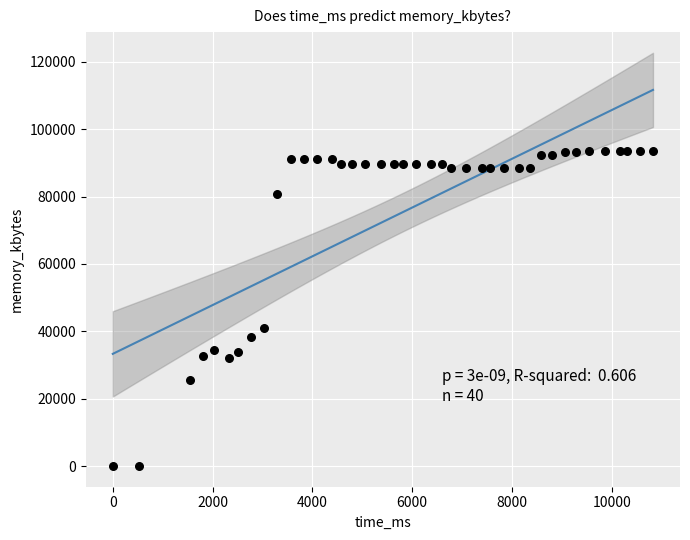

What Y value in the scatter plot is closest to 46774?

41120